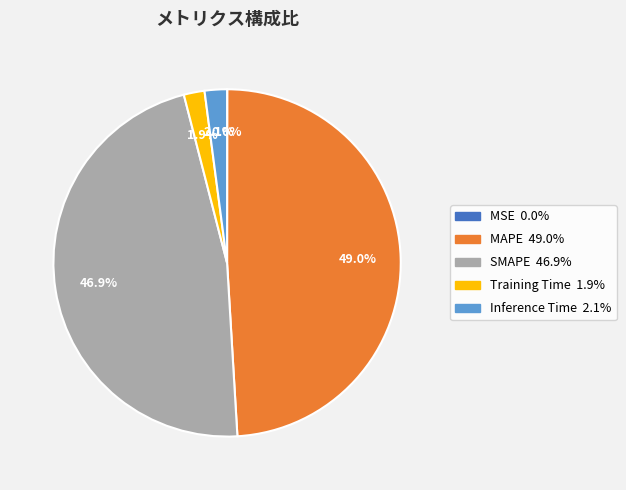

The MAPE slice represents 55% of the pie. True or false?

False